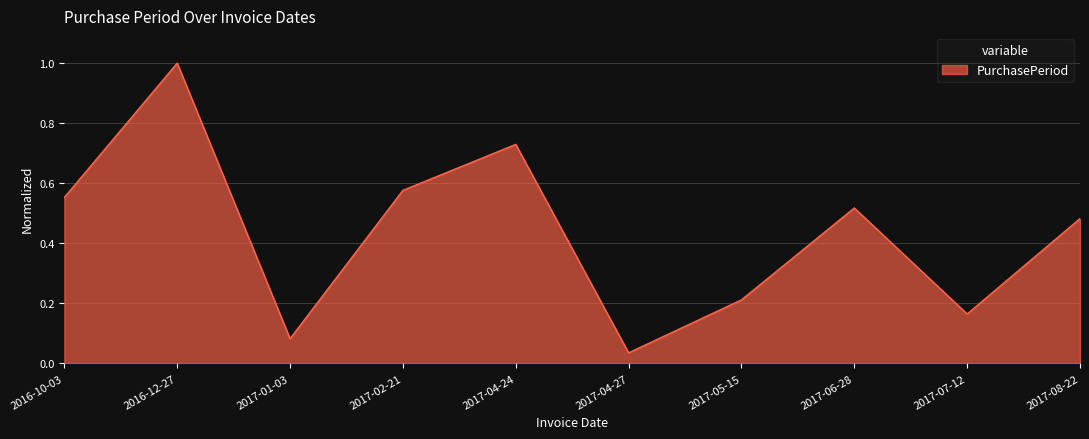

What is the greatest value displayed?

1.0